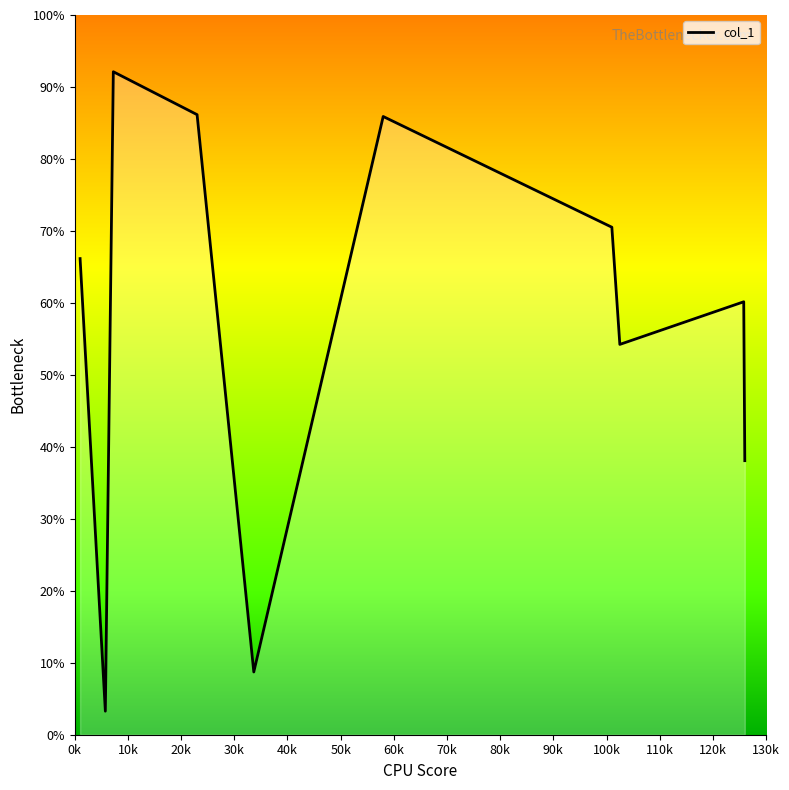

What is the smallest value displayed?

3.3